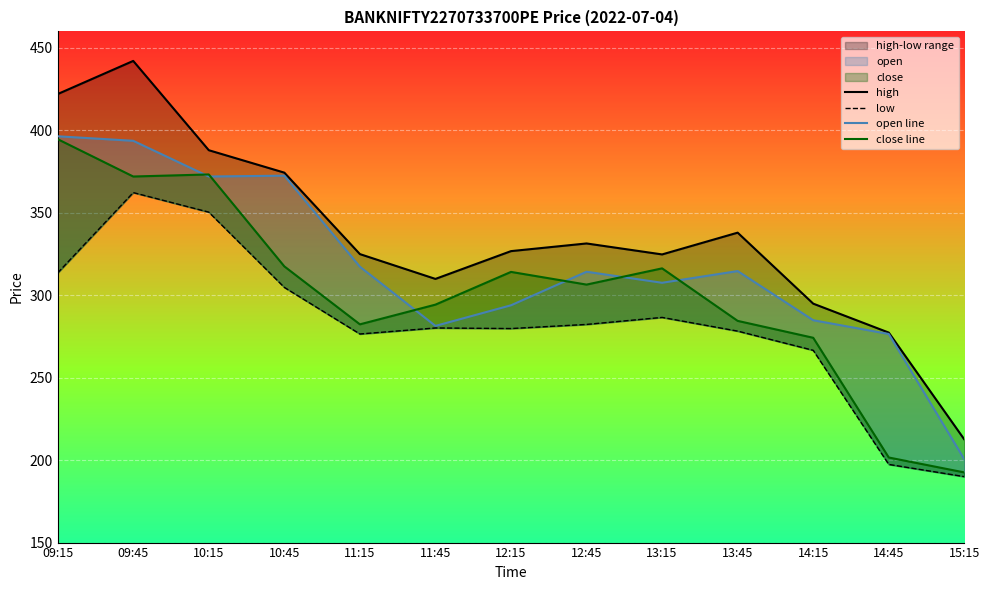

How many interior local valleys does the low series have?

2